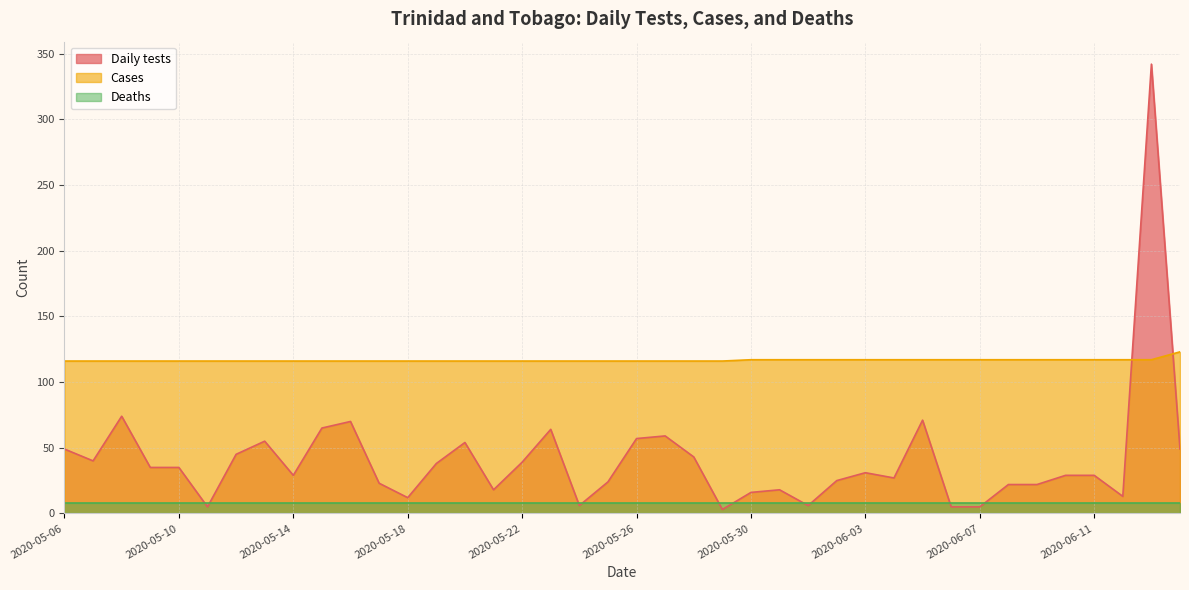

How many intersections are there between Daily tests and Cases?

2